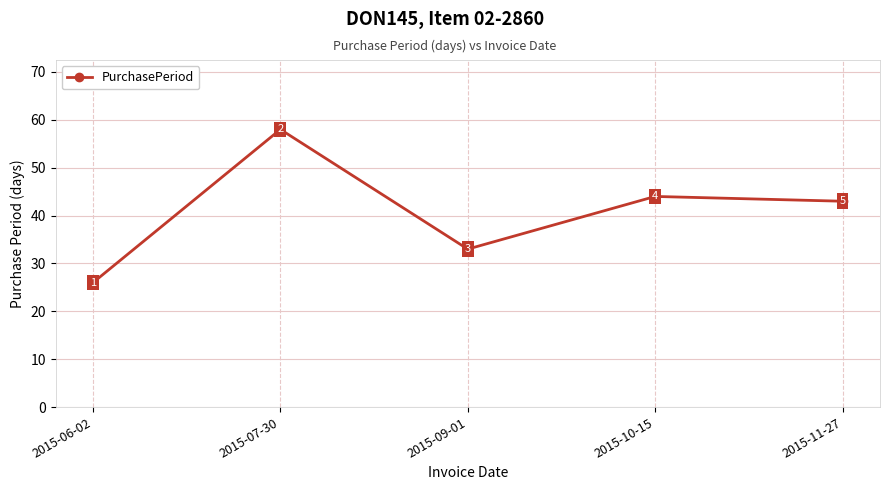

Does the chart display data point markers on the line(s)?

Yes